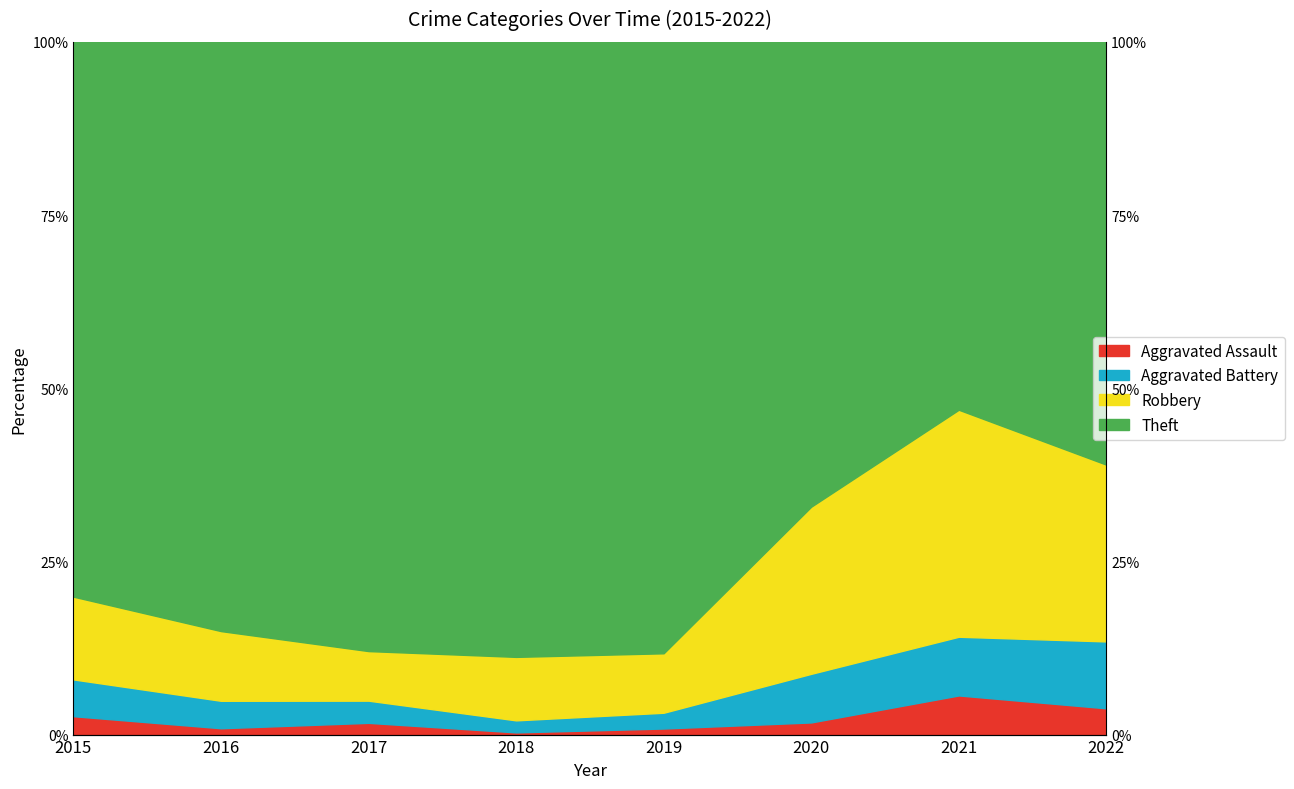

The value of Aggravated Assault at 2018 is 0.3. True or false?

True